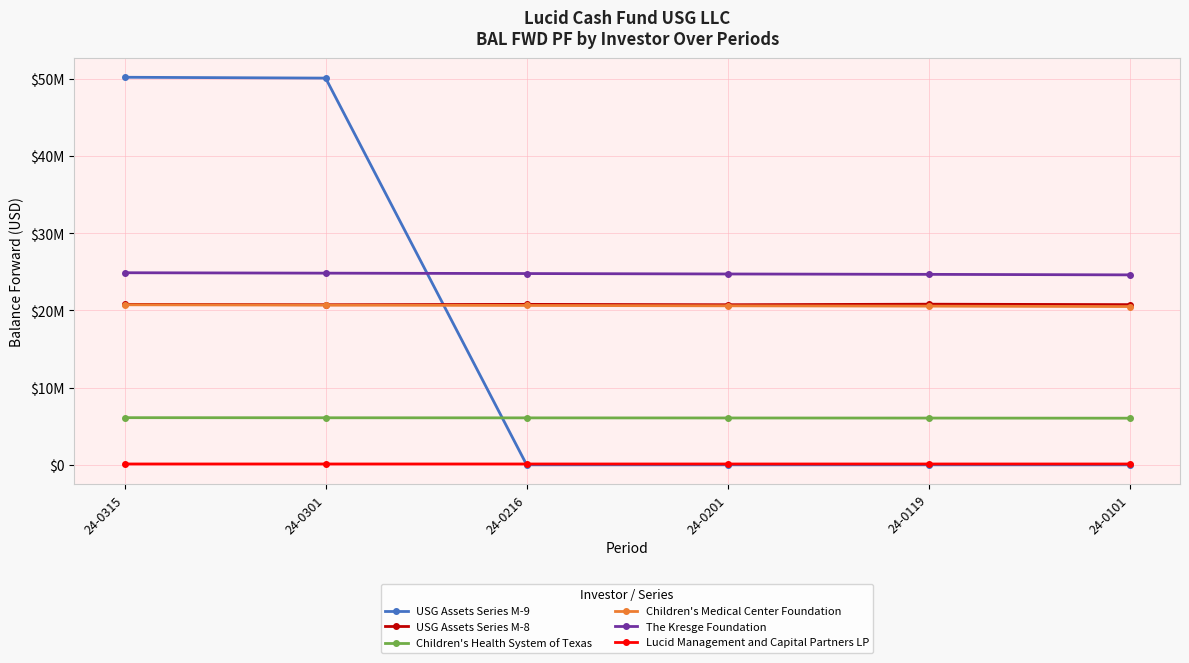

What is the average value of the USG Assets Series M-9 series?

16719118.5